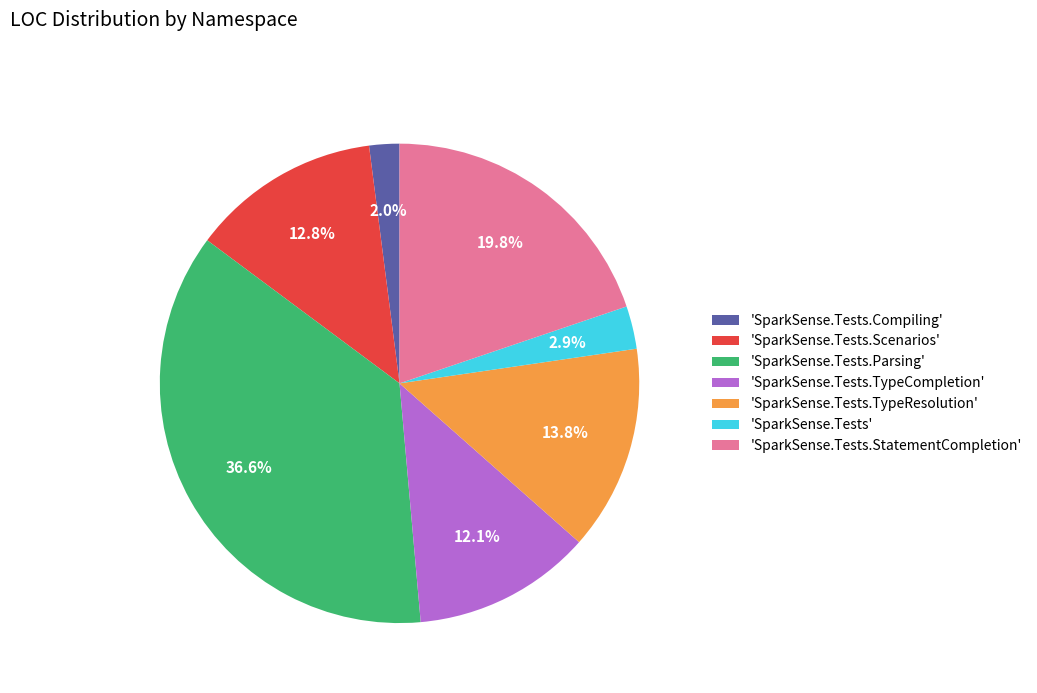

Does 'SparkSense.Tests.TypeResolution' account for over 50% of the chart?

No